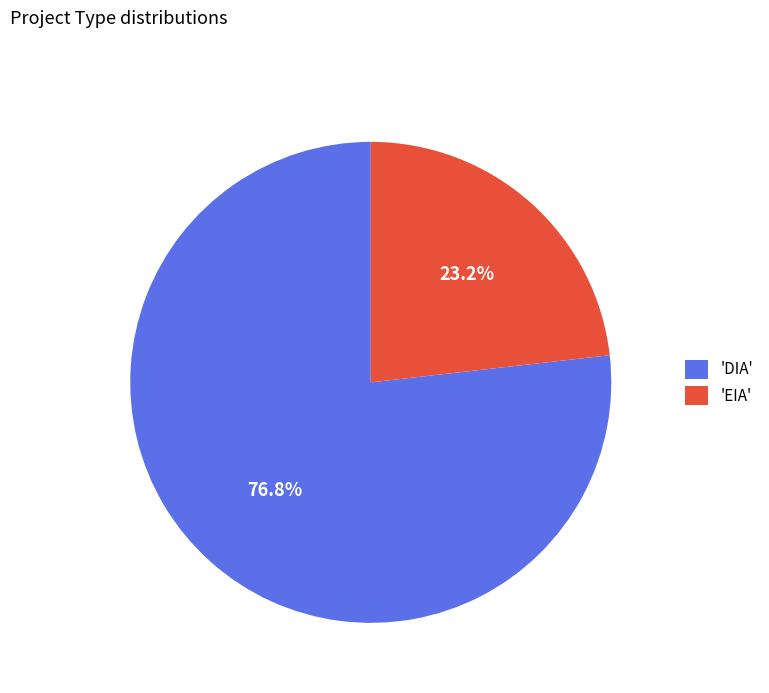

Is there any slice that represents more than half of the pie?

Yes